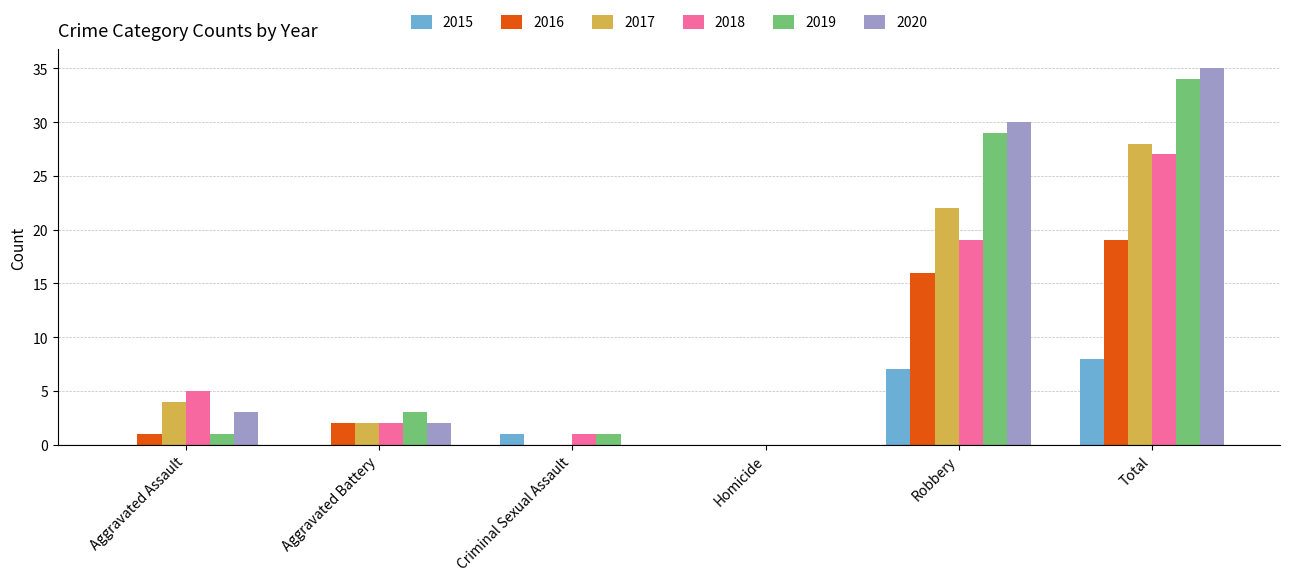

What value does the 2017 series have at Aggravated Assault?

4